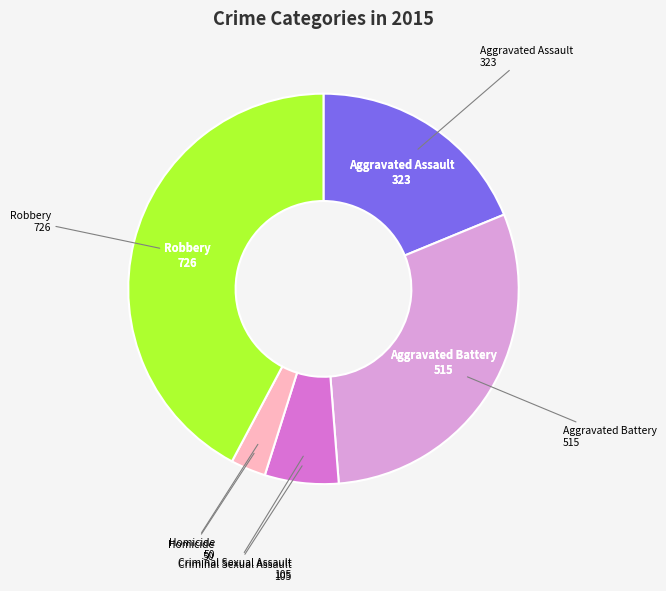

Does any single category account for the majority?

No